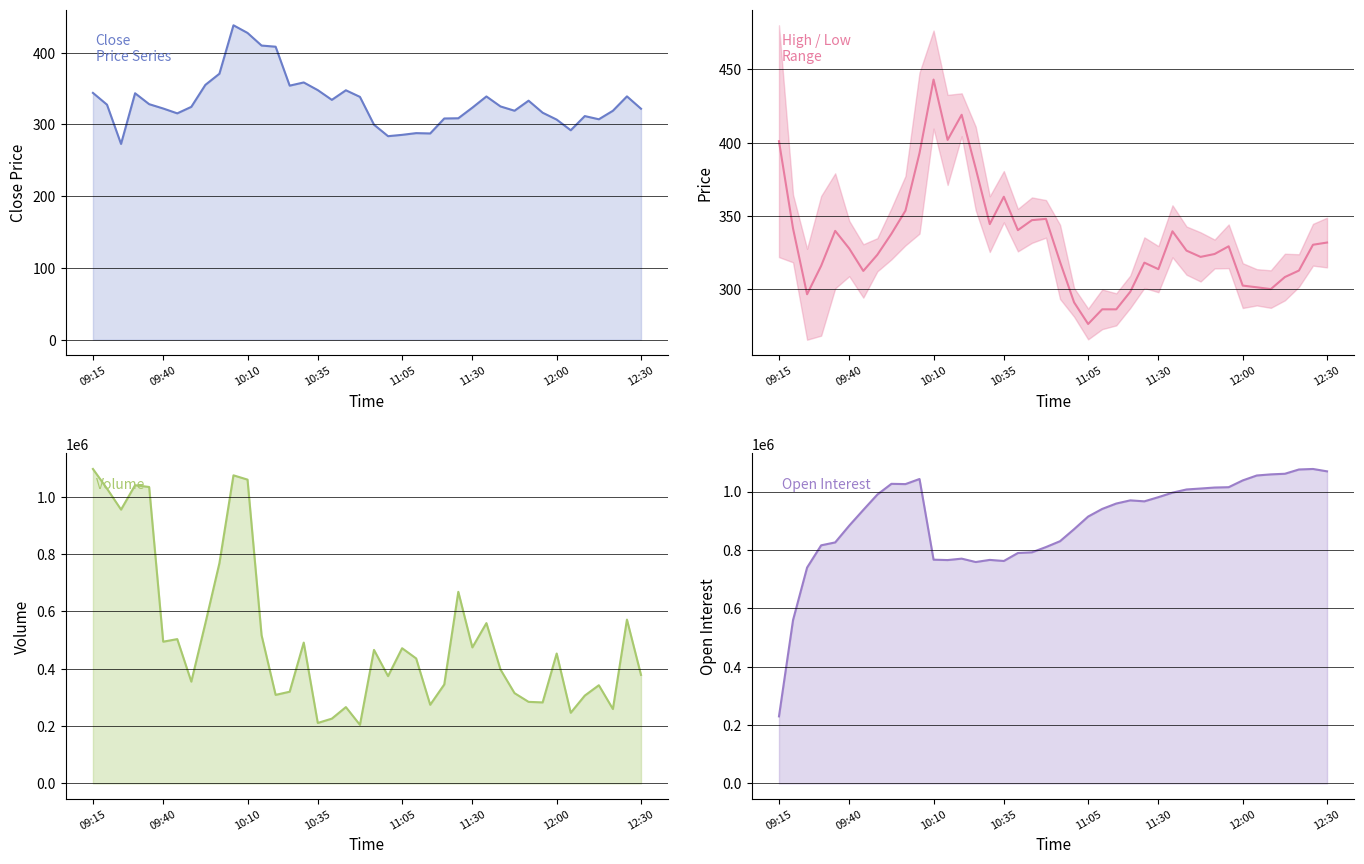

At how many categories does at least one series exceed 705383?

40